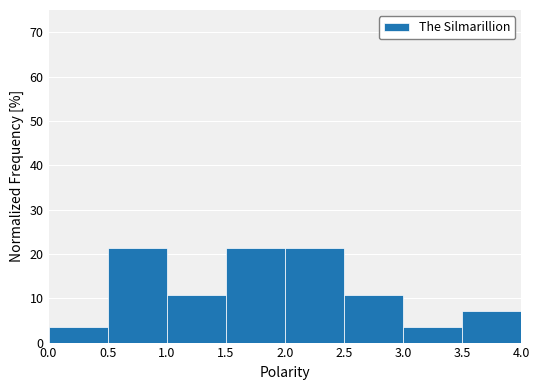

How tall is the bar that spans 3.0 to 3.5 on the x-axis? The values are not printed on the chart, so give them approximately, as read against the axis.

4